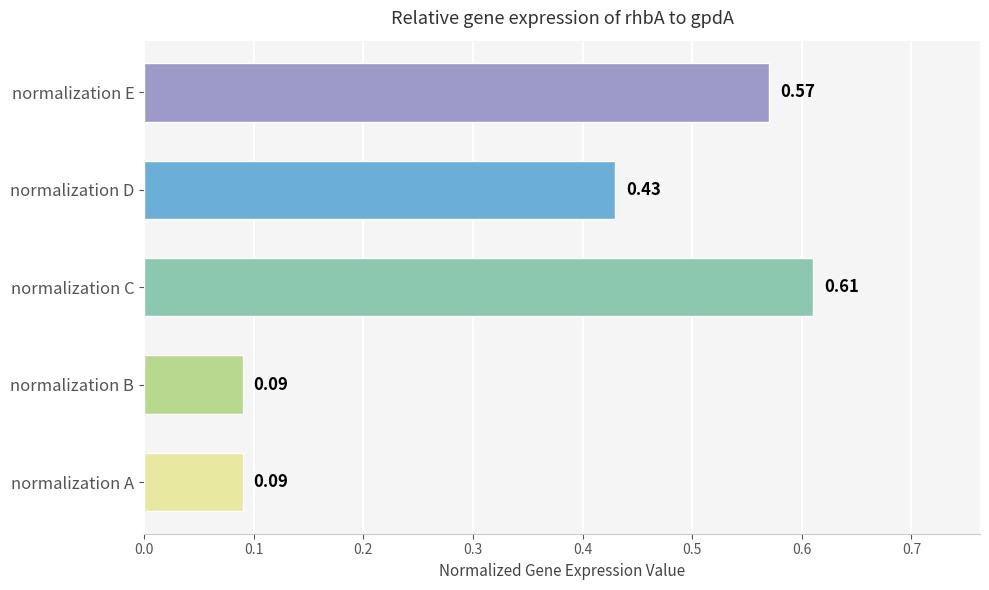

What is the difference between the values at normalization A and normalization C?

0.5